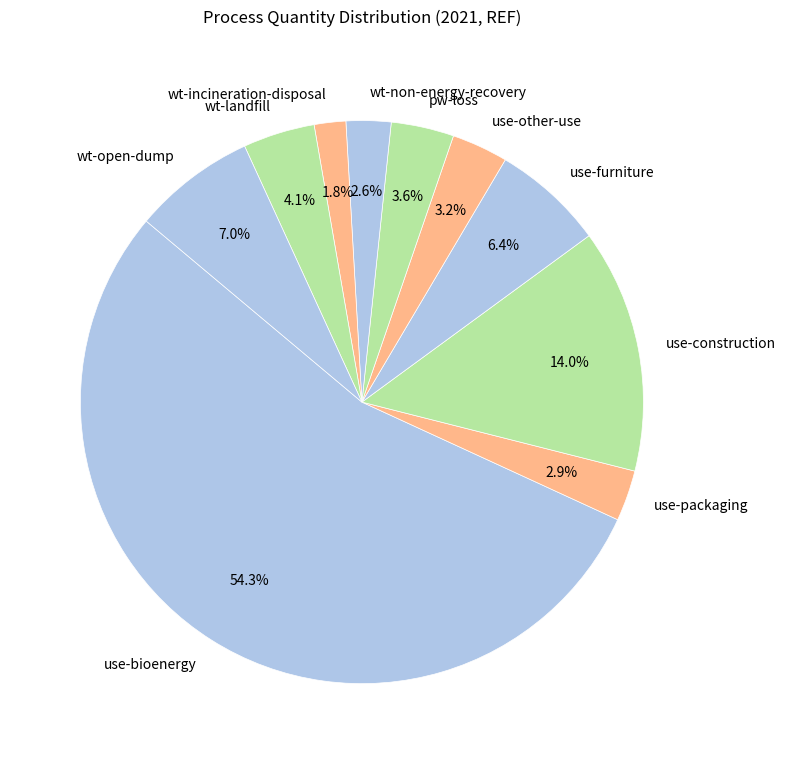

How many slices are in this pie chart?

10